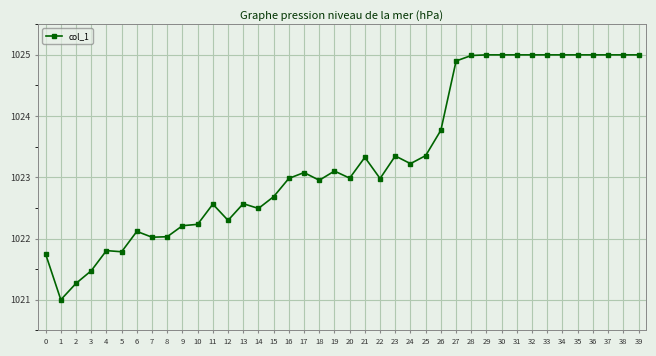

True or false: the data has more than 0 interior local peaks.

True